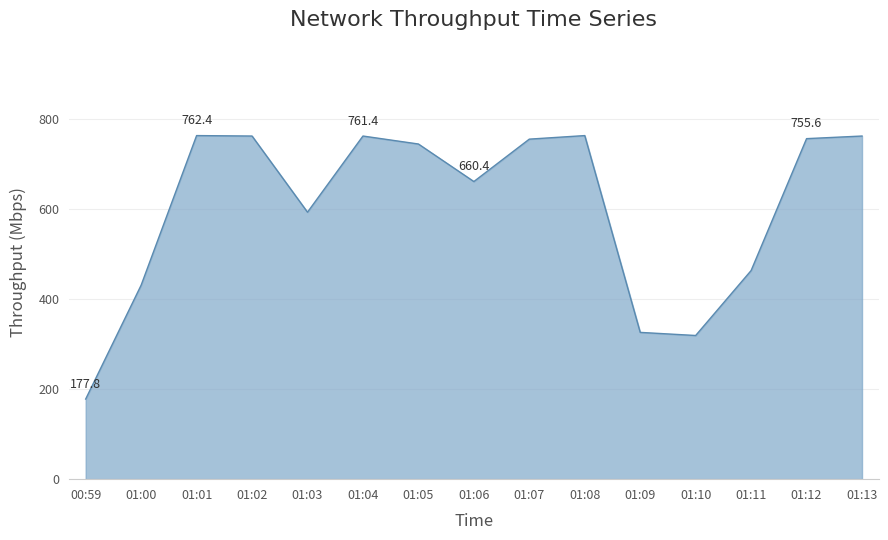

How many lines are shown in the chart?

1